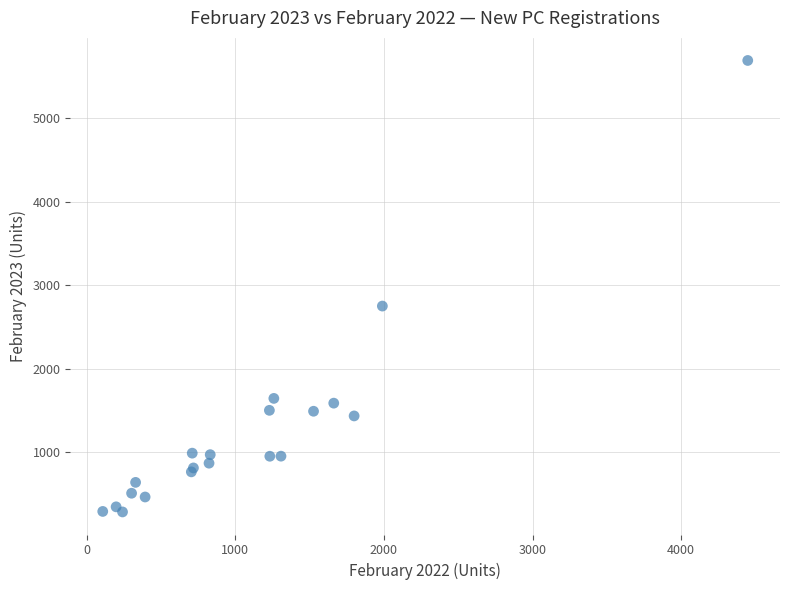

What Y value in the scatter plot is closest to 2986?

2748